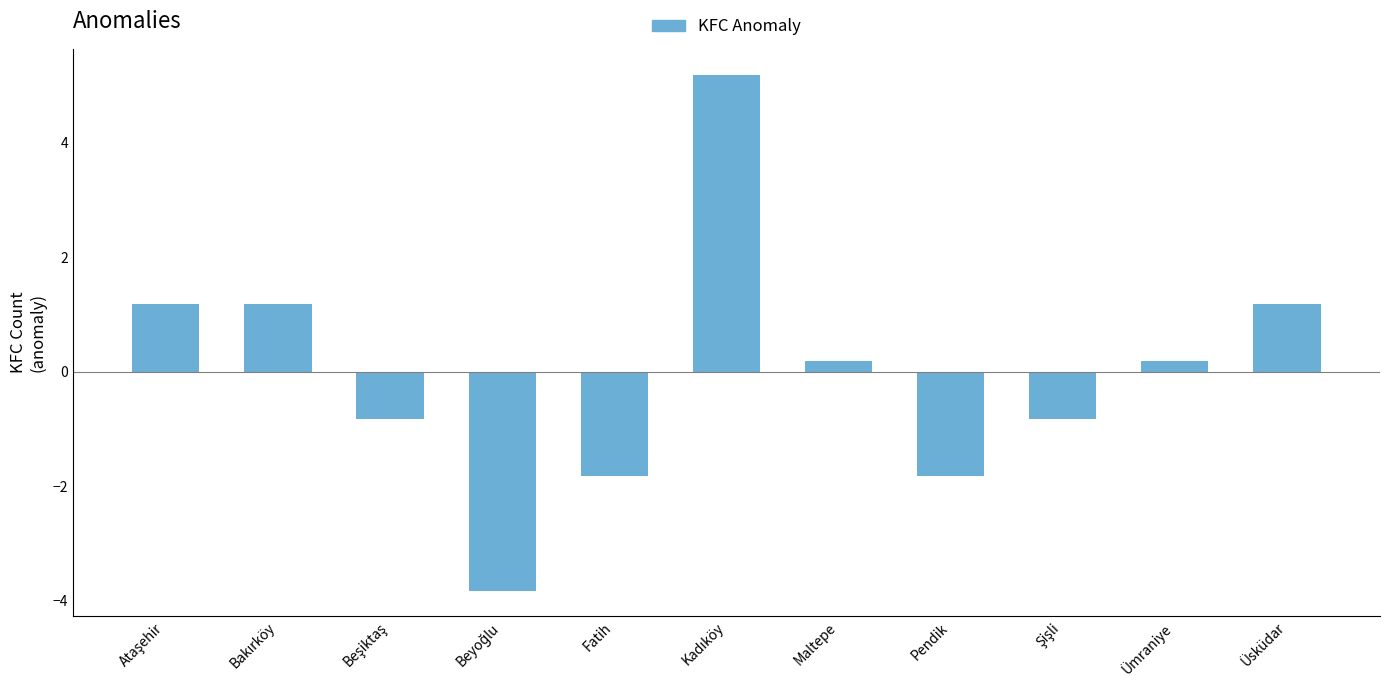

Does the chart contain stacked bars?

No